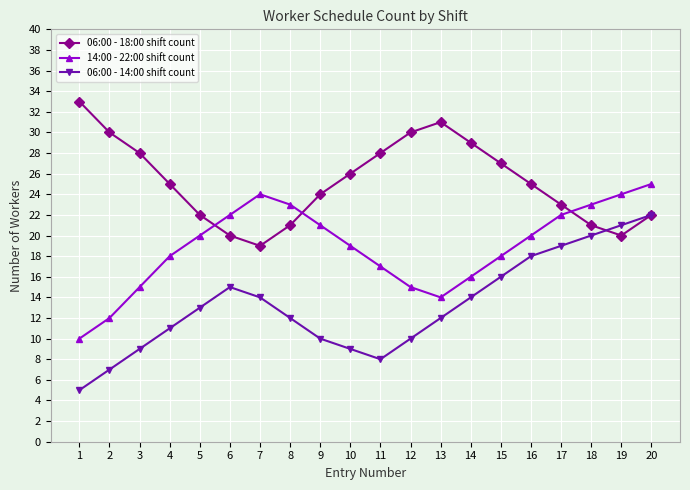

True or false: 14:00 - 22:00 shift count has a value of 6 at 1.

False